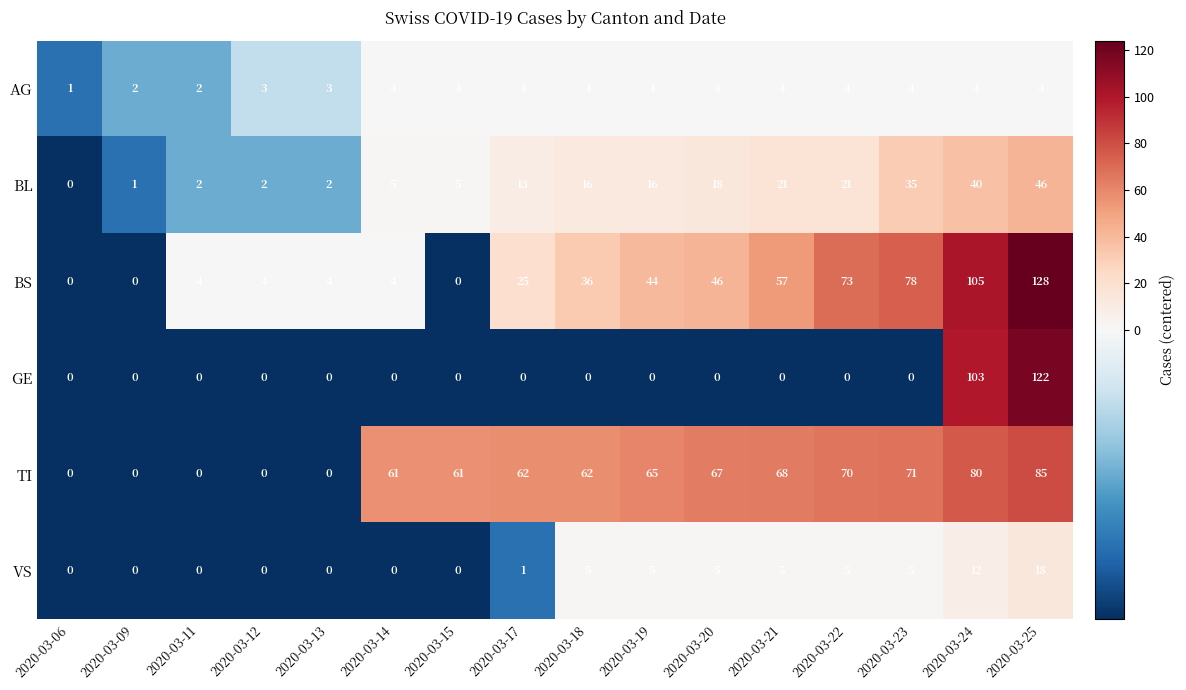

At how many categories does at least one series exceed 122?

1